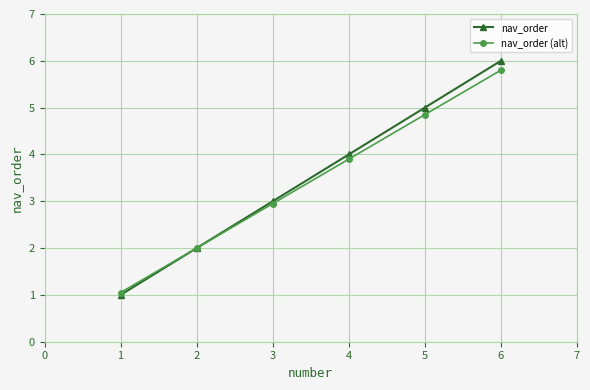

How many data points in nav_order are less than 4?

3